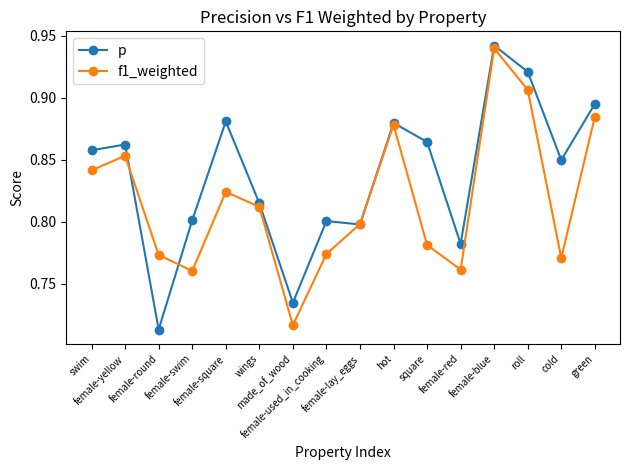

Which series has the widest spread of values?

p